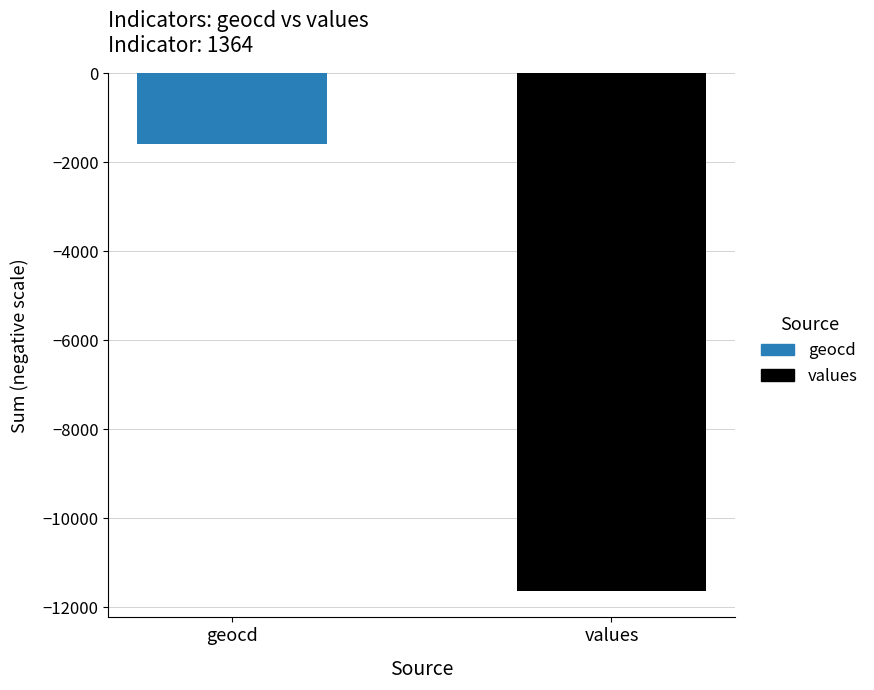

What are all the series names shown in the legend?

geocd, values